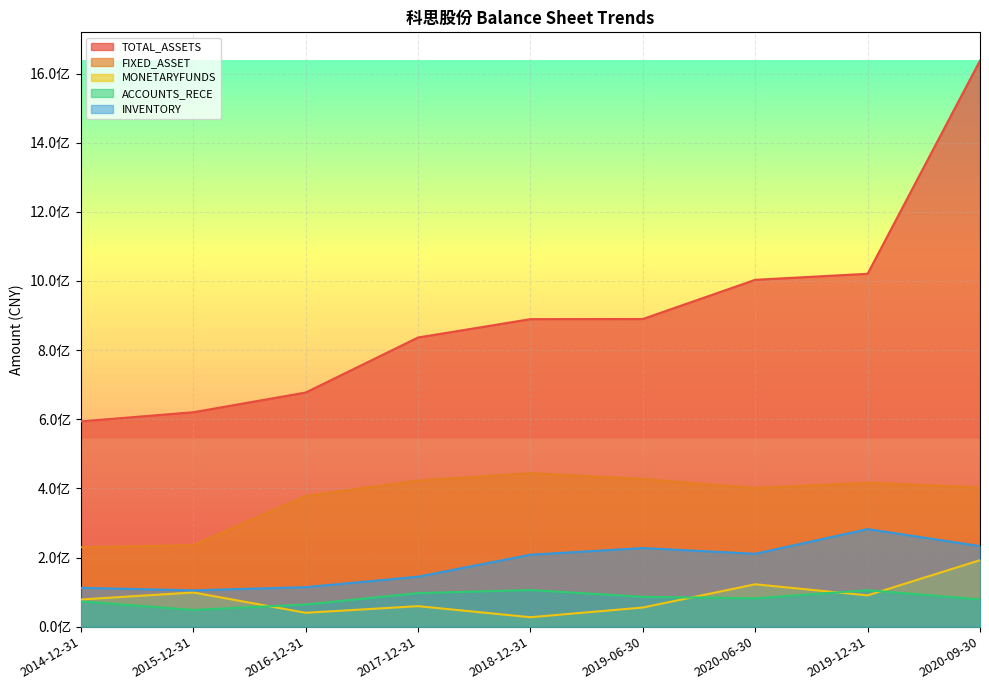

What is the total value across all series at 2014-12-31?

1087640114.7